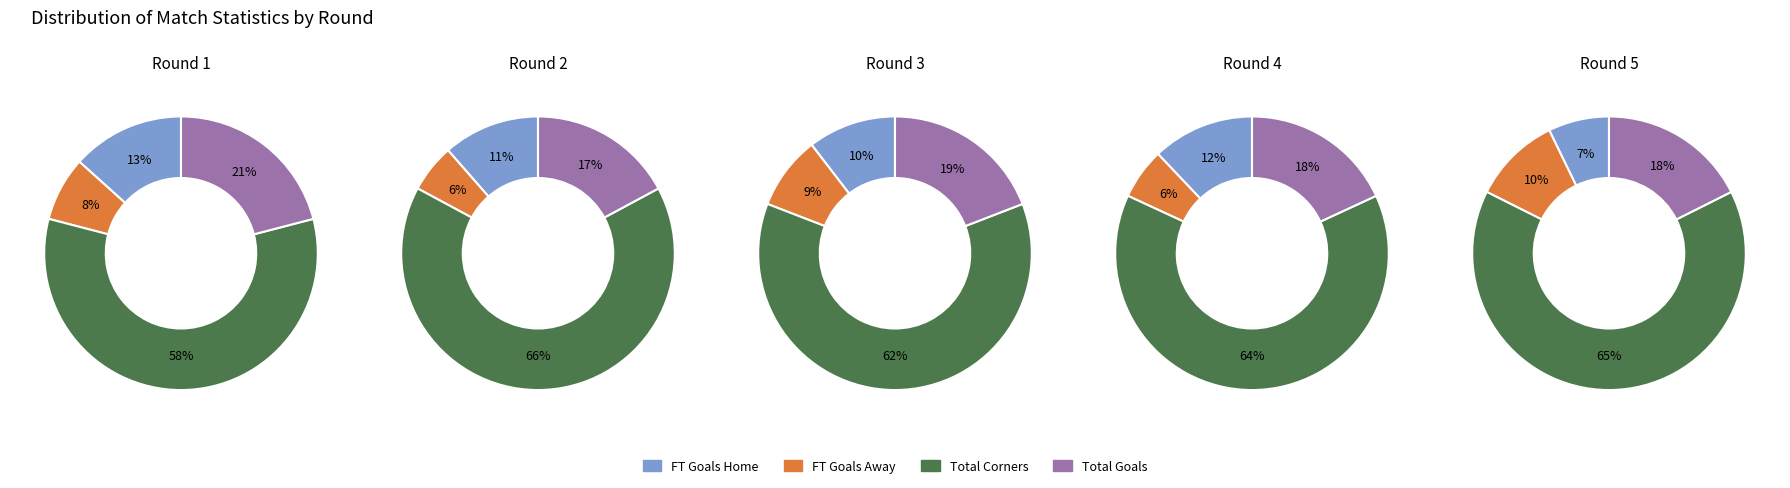

Is it true that 17 is 4% of the pie?

True